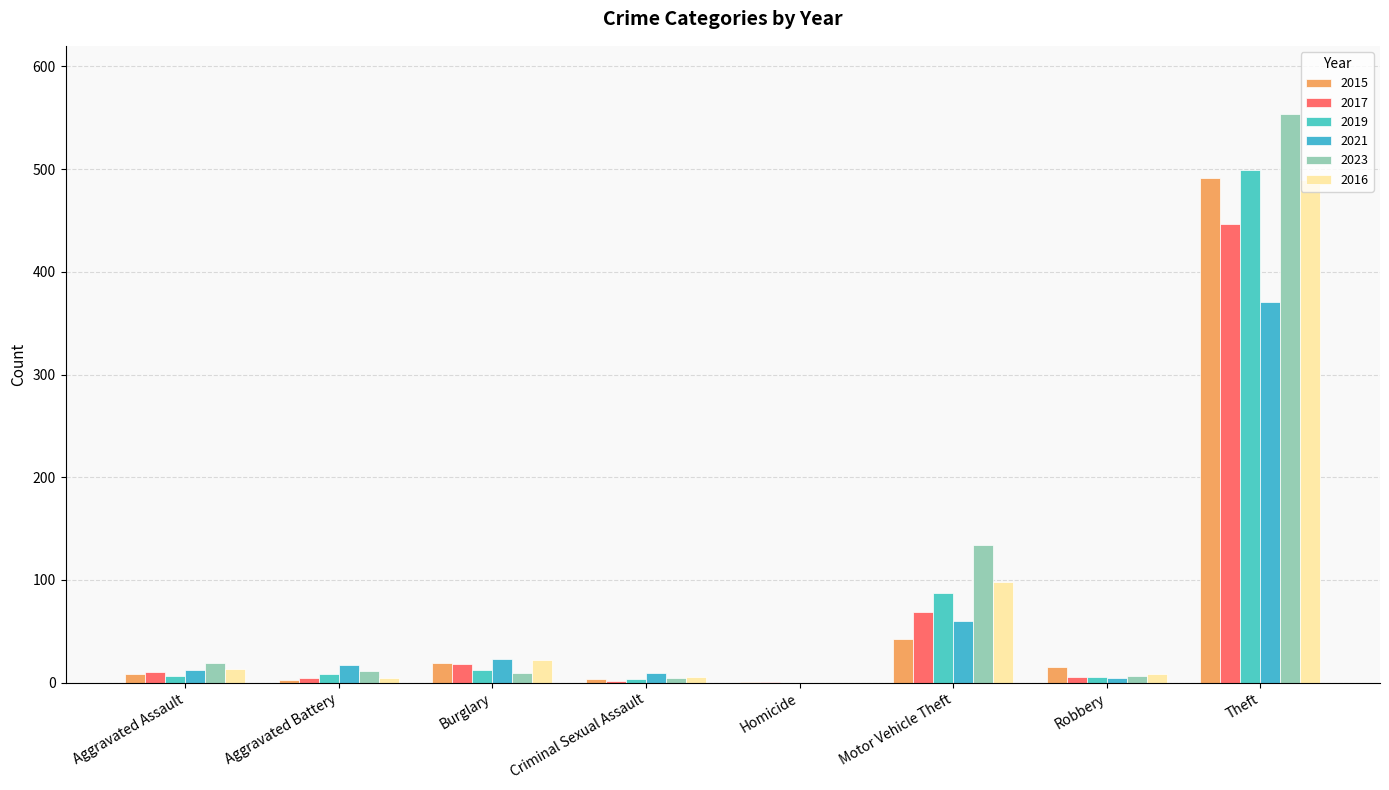

The 2015 series shows 1 at Aggravated Battery. True or false?

False